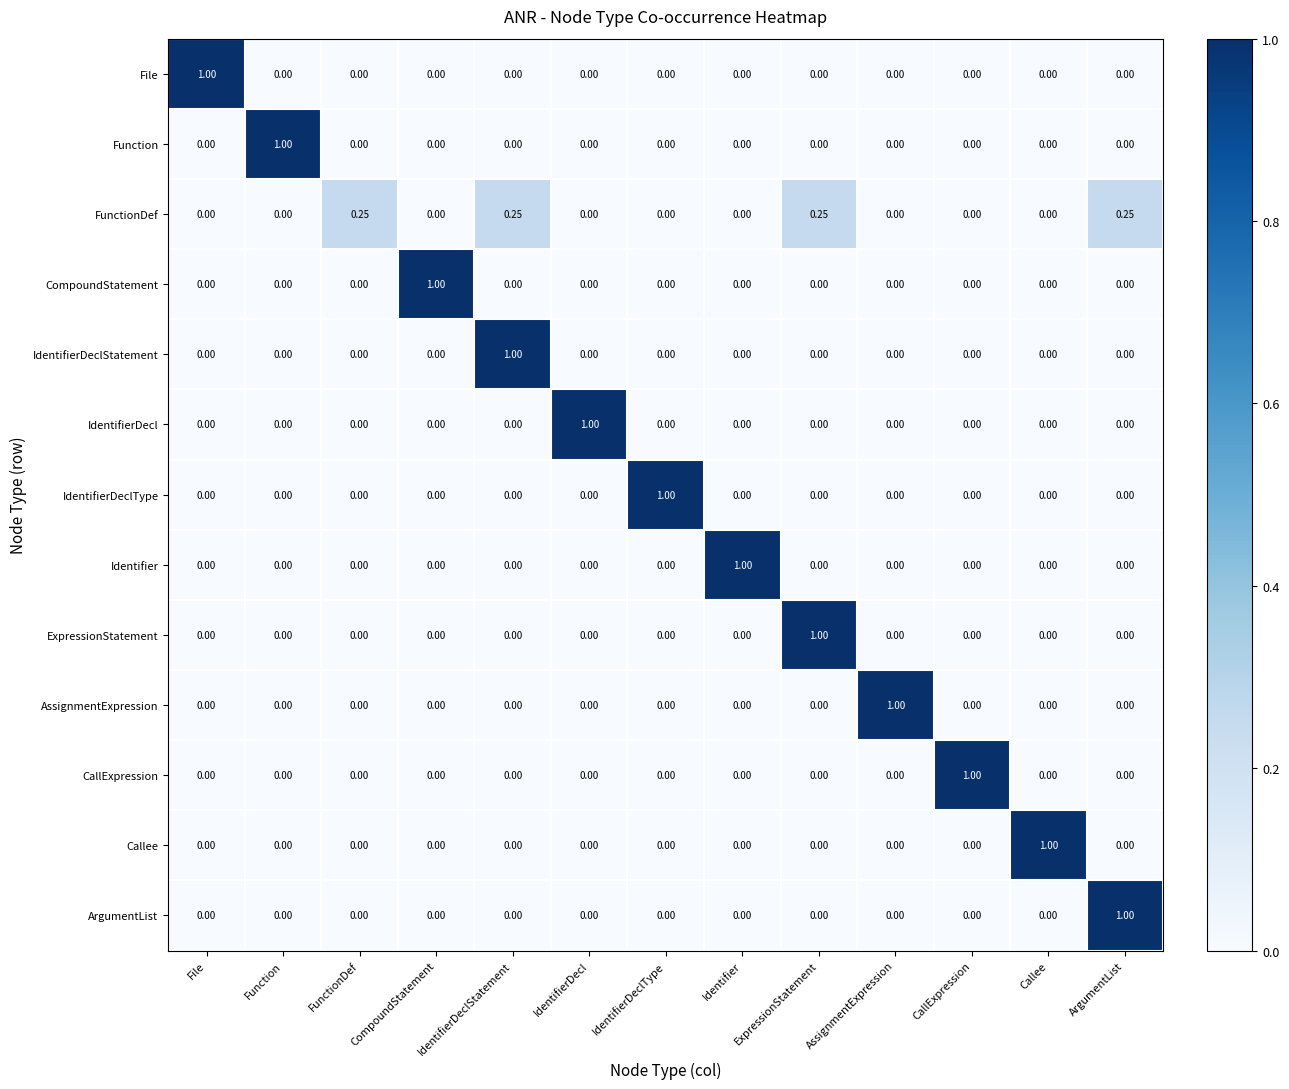

Which has a higher value, IdentifierDeclType or Identifier?

IdentifierDeclType